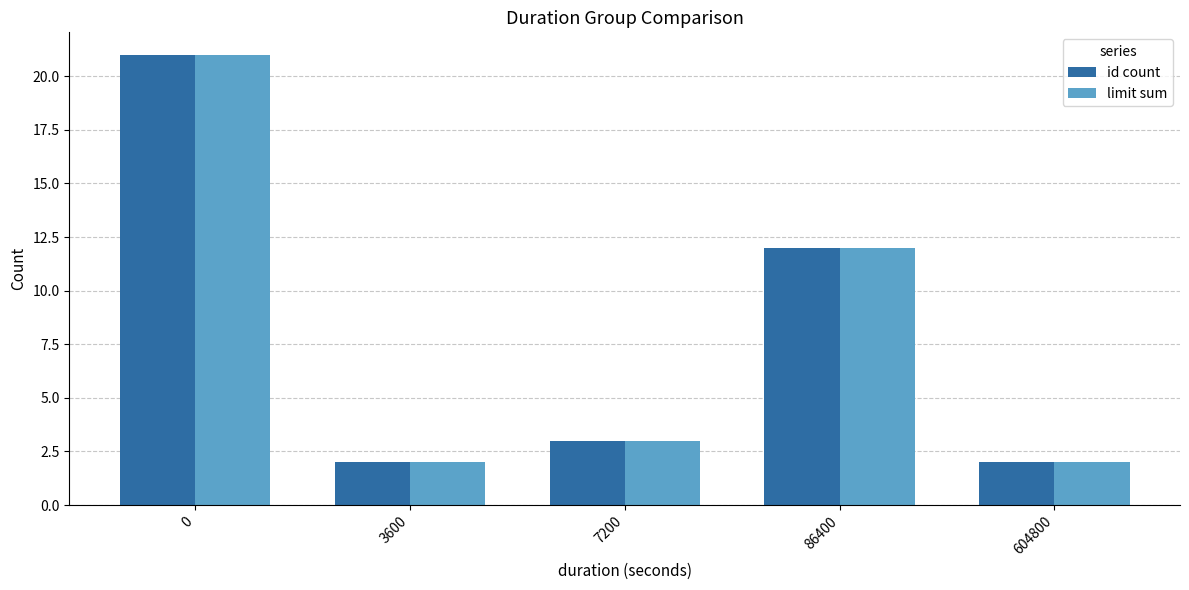

How many data points does each series have?

5